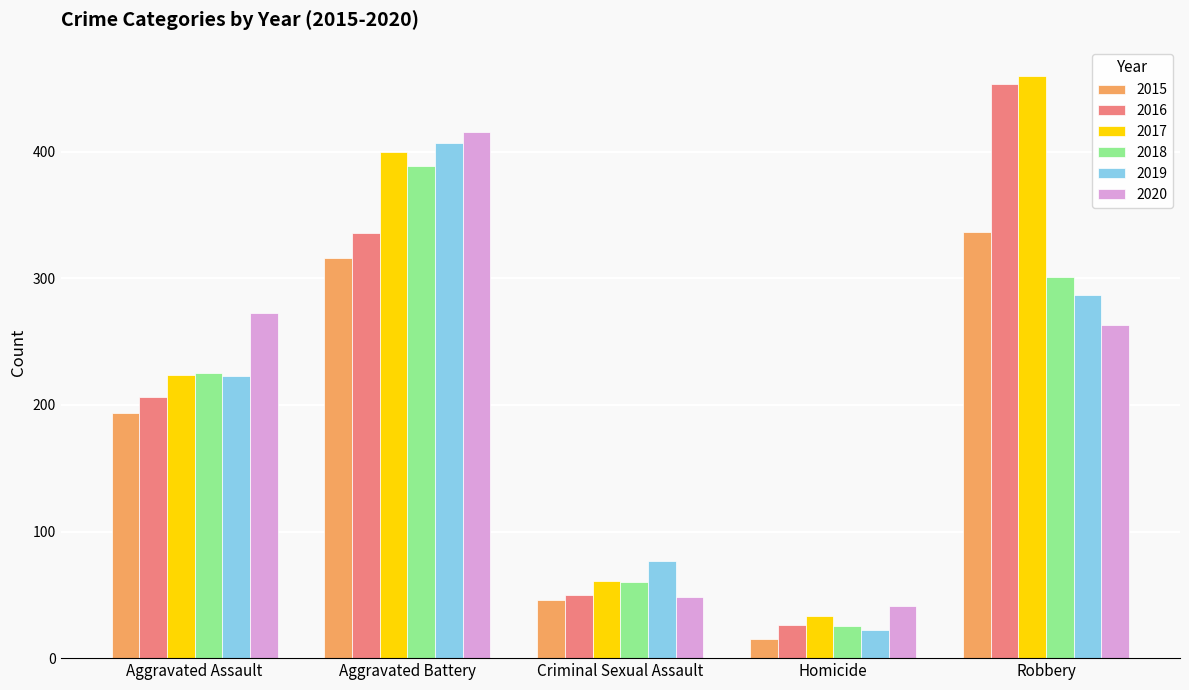

List the series in order of their peak value, lowest first.

2015, 2018, 2019, 2020, 2016, 2017